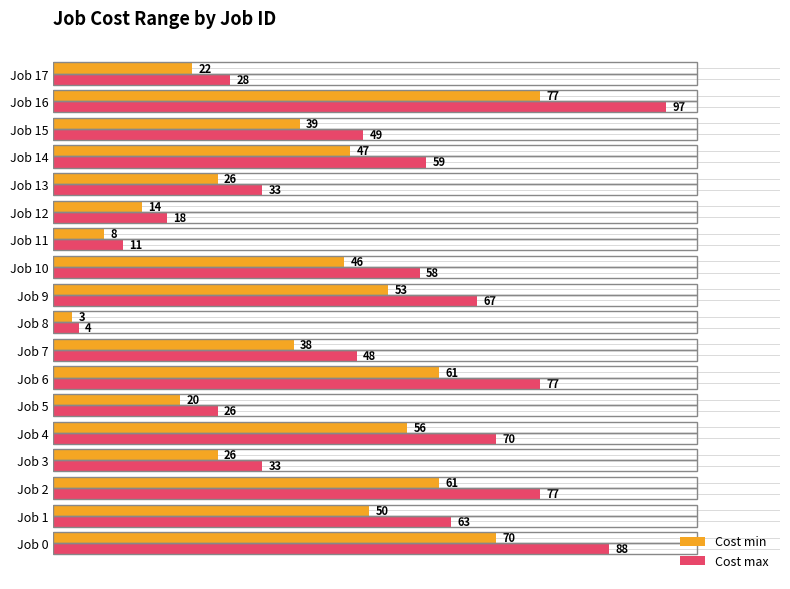

Which series has the largest range (max minus min)?

Cost max